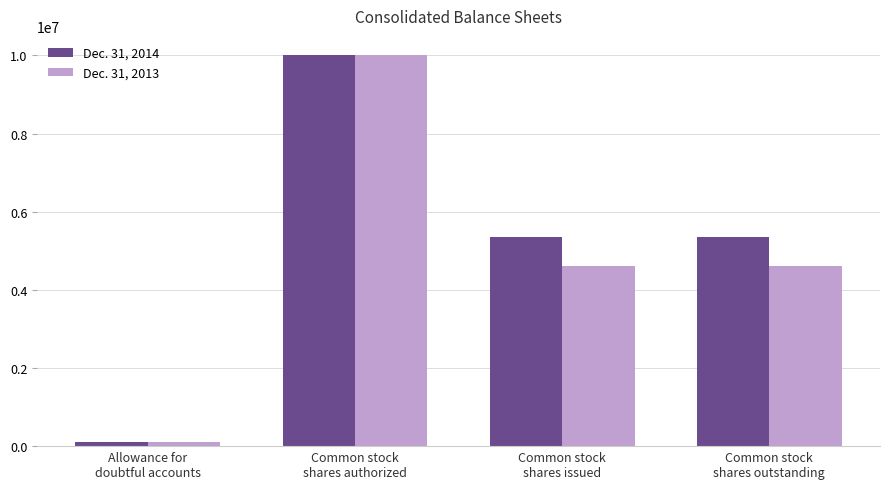

What is the difference between the Dec. 31, 2013 values at Common stock
shares outstanding and Common stock
shares authorized?

5391000